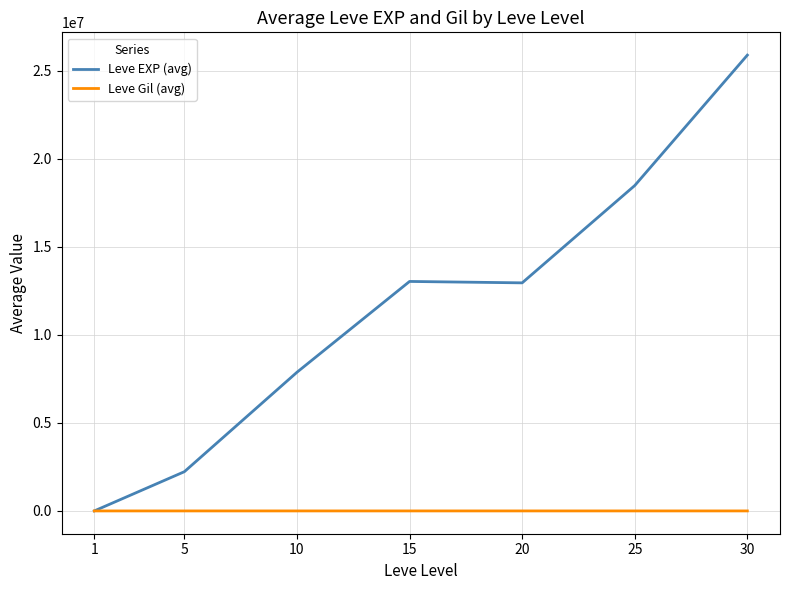

Which category has the highest value across all series?

30